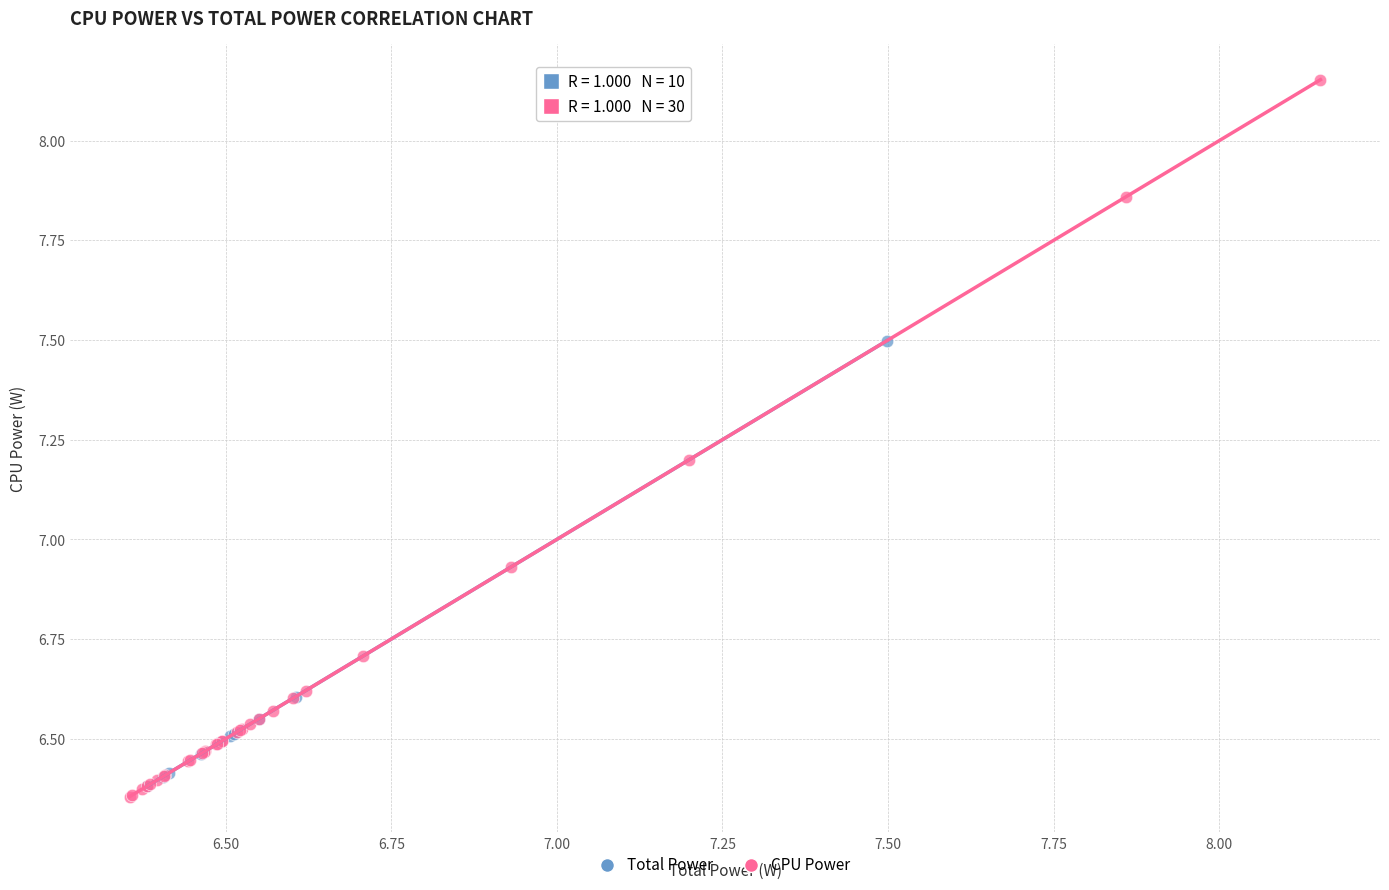

Which series contains the lowest Y value?

CPU Power